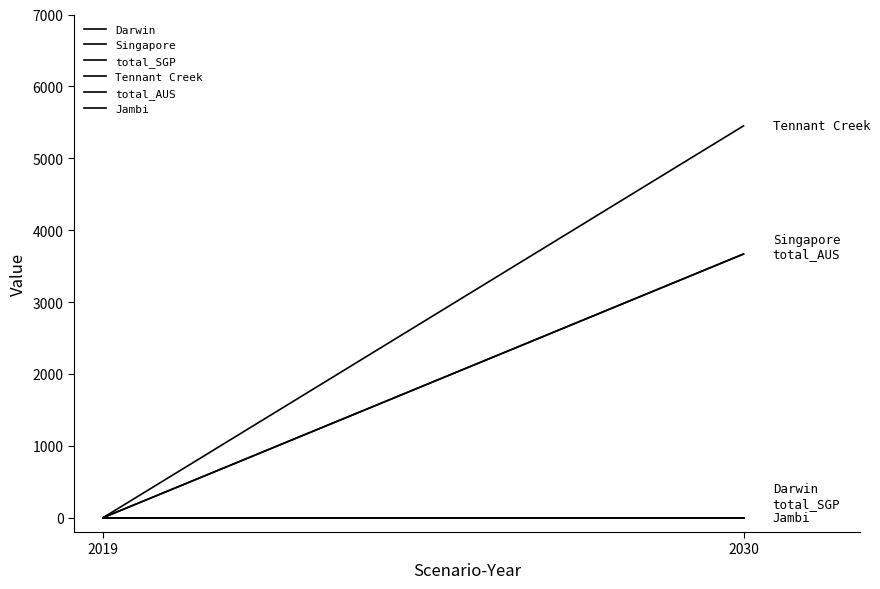

What is the maximum value shown in the chart?

5450.9